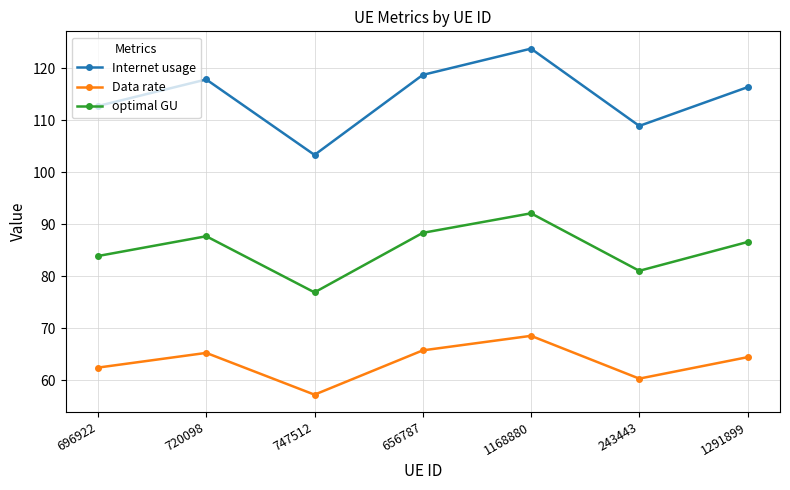

True or false: Internet usage and Data rate cross at least once.

False